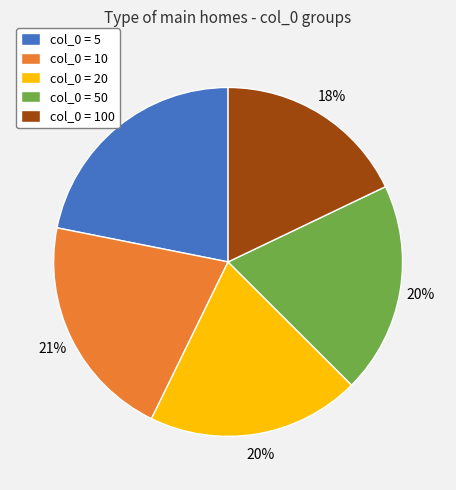

Which has a higher value, col_0 = 5 or col_0 = 50?

col_0 = 5